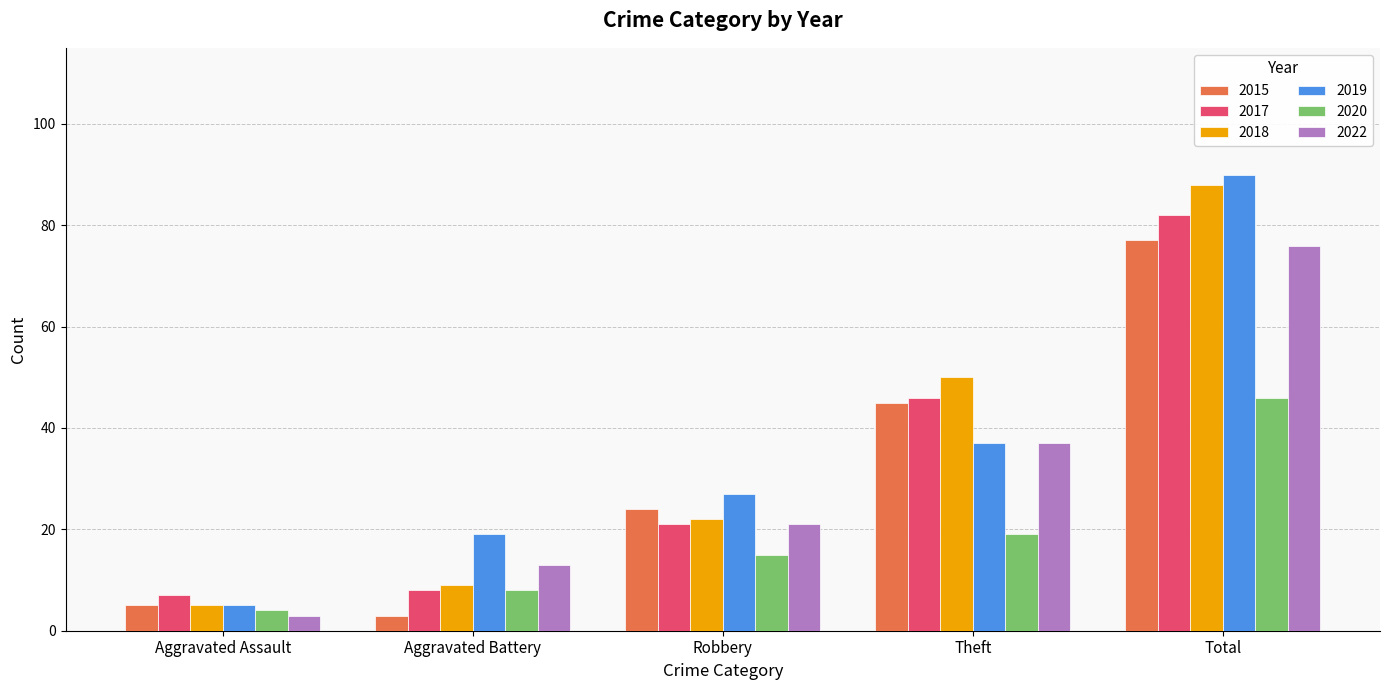

What is the value of the 2019 bar at the 2nd from the left?

19